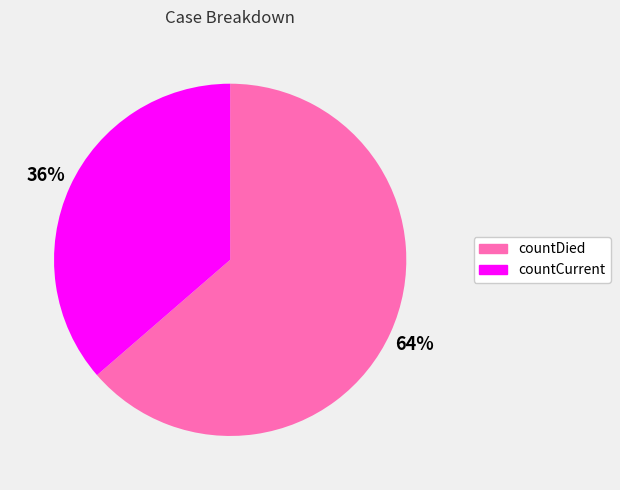

To the nearest percent, what is the combined percentage of countDied and countCurrent?

100%